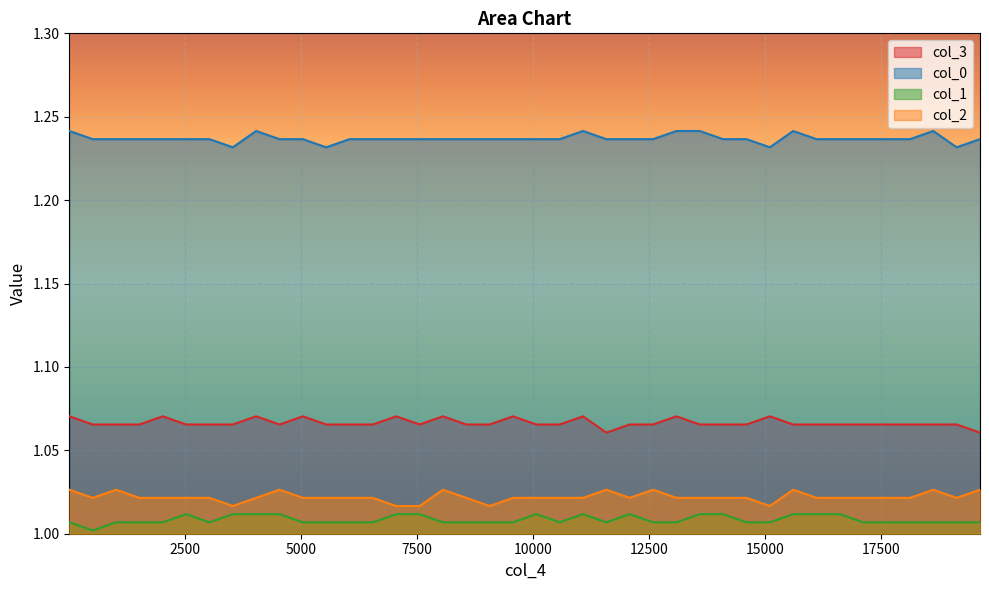

True or false: col_1 and col_3 intersect in this chart.

False